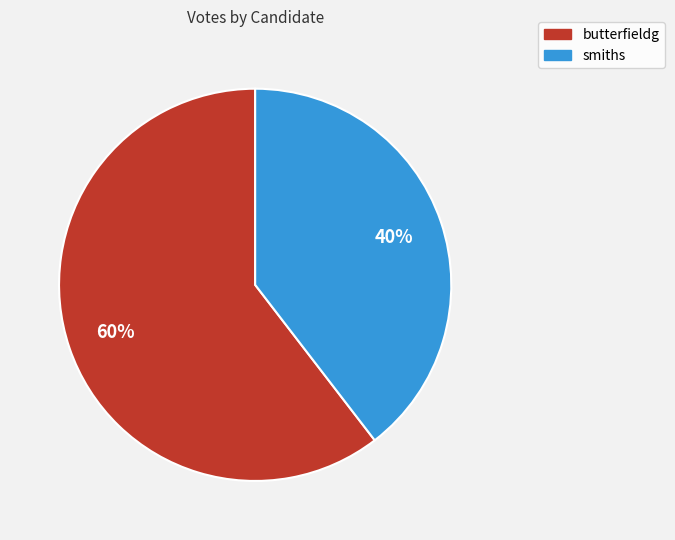

What percentage is the butterfieldg slice, to the nearest percent?

60%